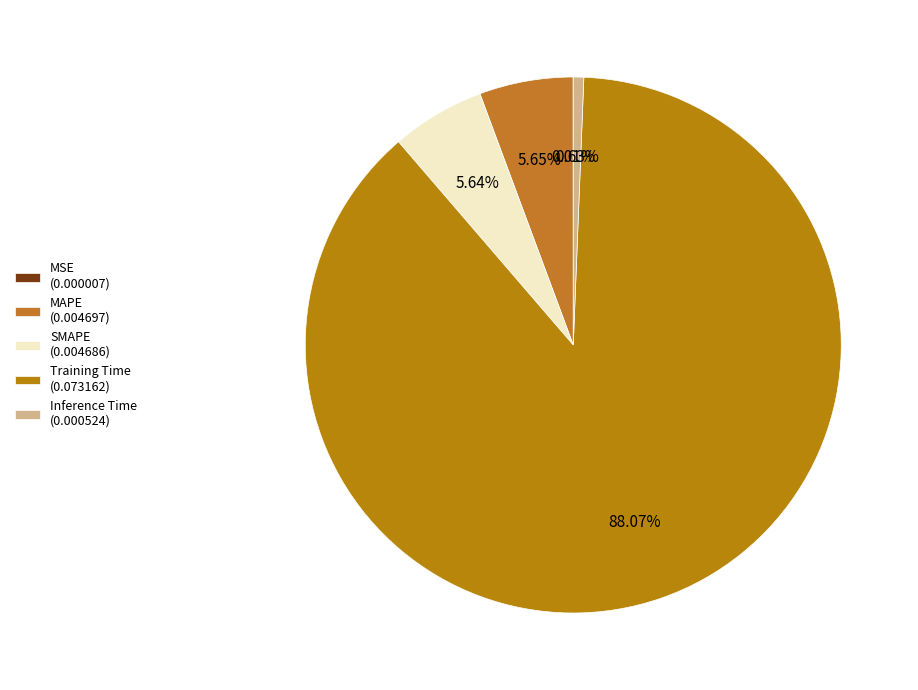

Rank the categories by value from highest to lowest.

Training Time, MAPE, SMAPE, Inference Time, MSE